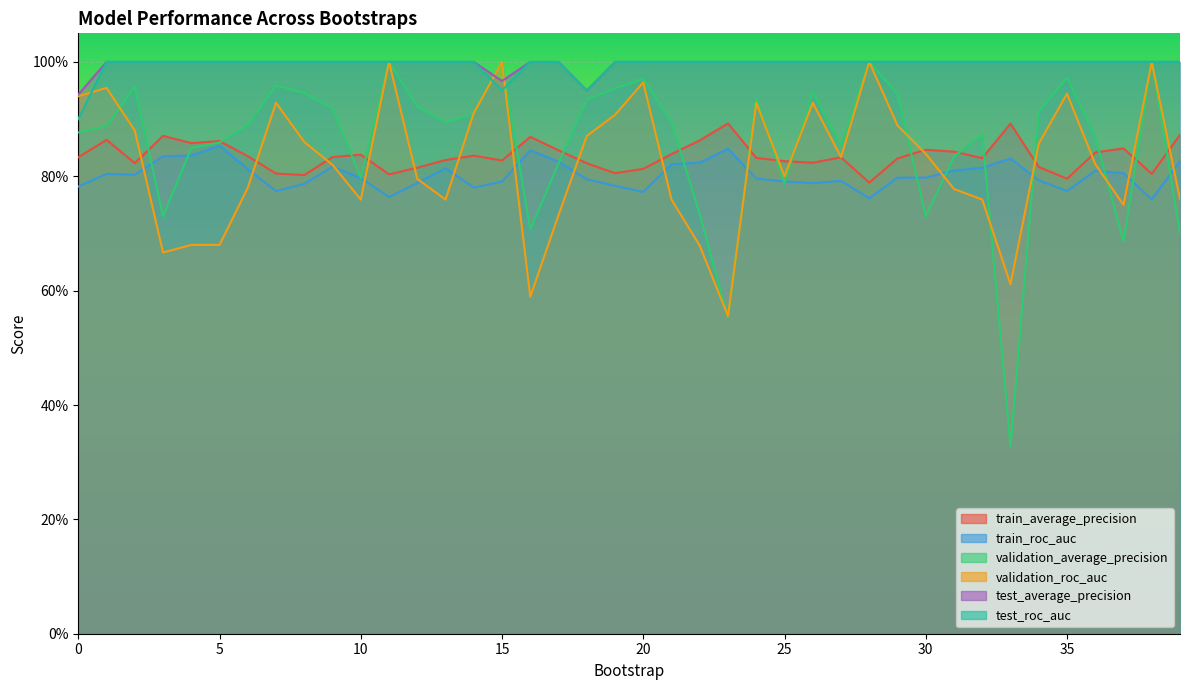

What is the difference between the validation_roc_auc values at 20 and 13?

0.2